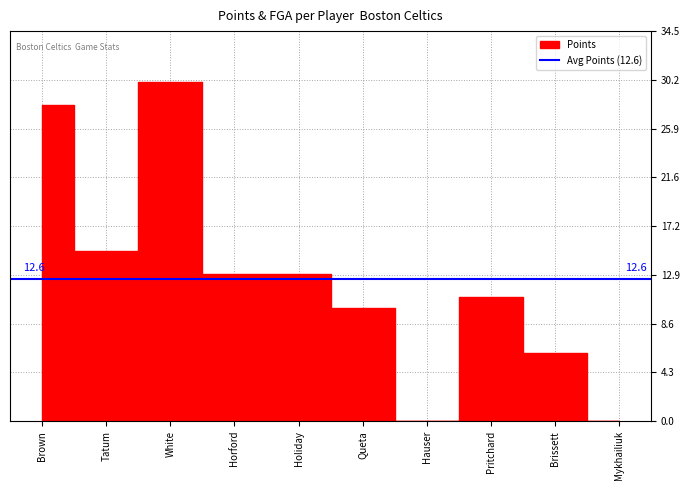

The chart shows a value of 0 at Mykhailiuk. True or false?

True